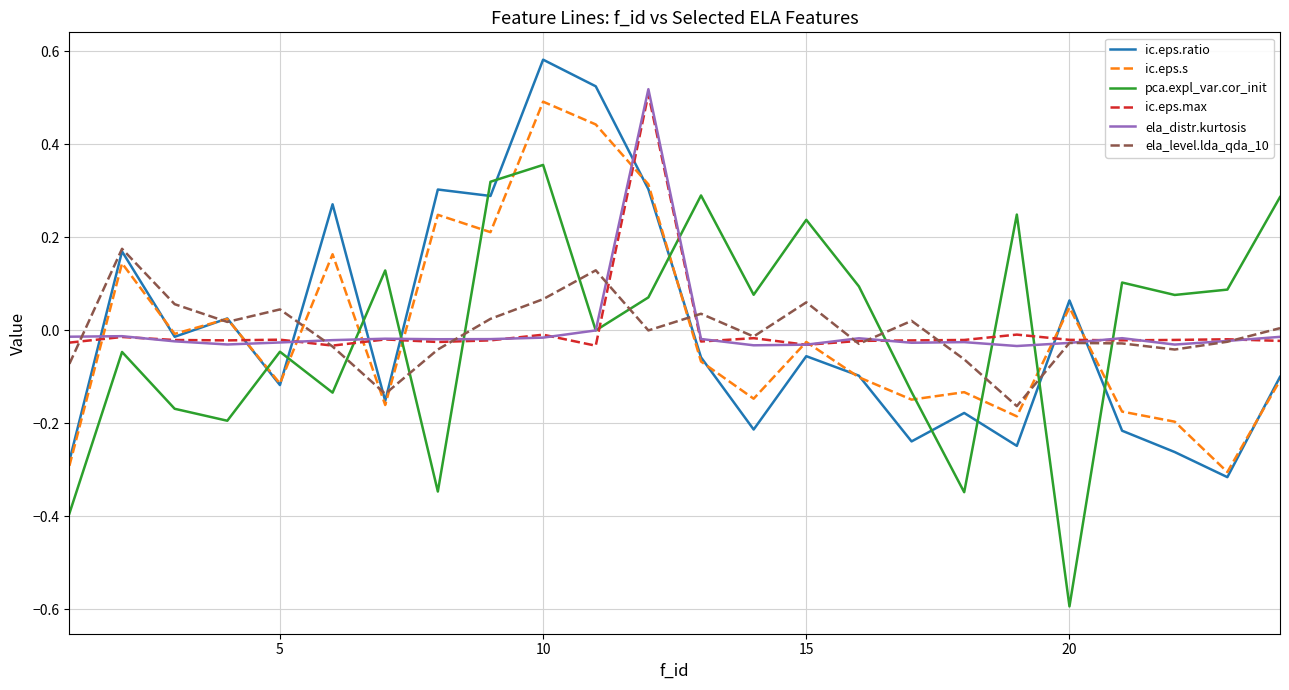

At how many categories does at least one series exceed 0?

22